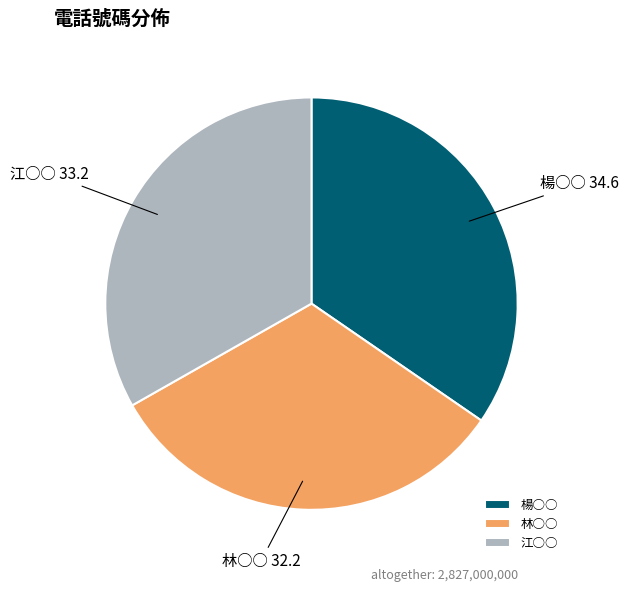

Is there any slice that represents more than half of the pie?

No